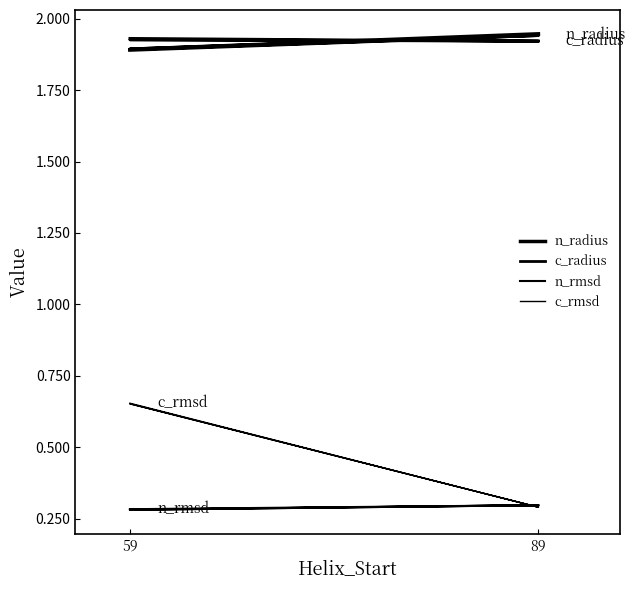

Is it true that c_radius equals 2.9 at 59?

False